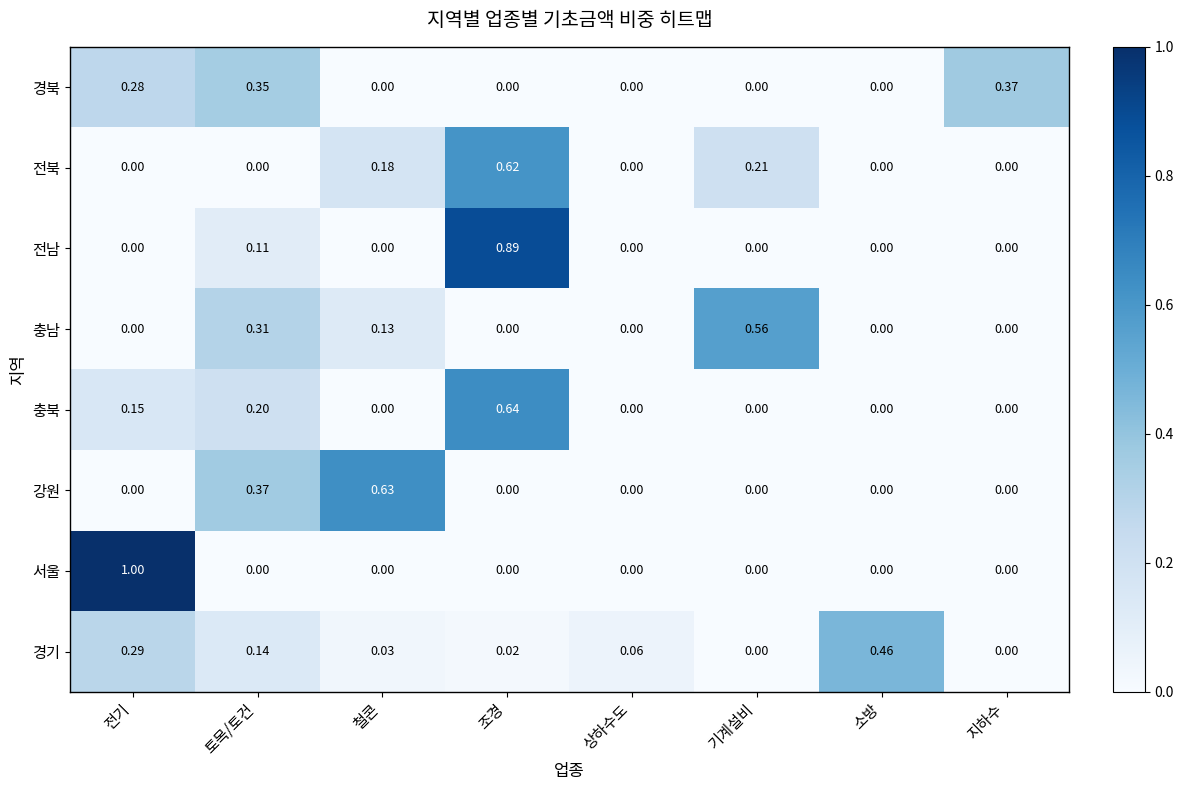

List the series in order of their peak value, highest first.

서울, 전남, 충북, 강원, 전북, 충남, 경기, 경북